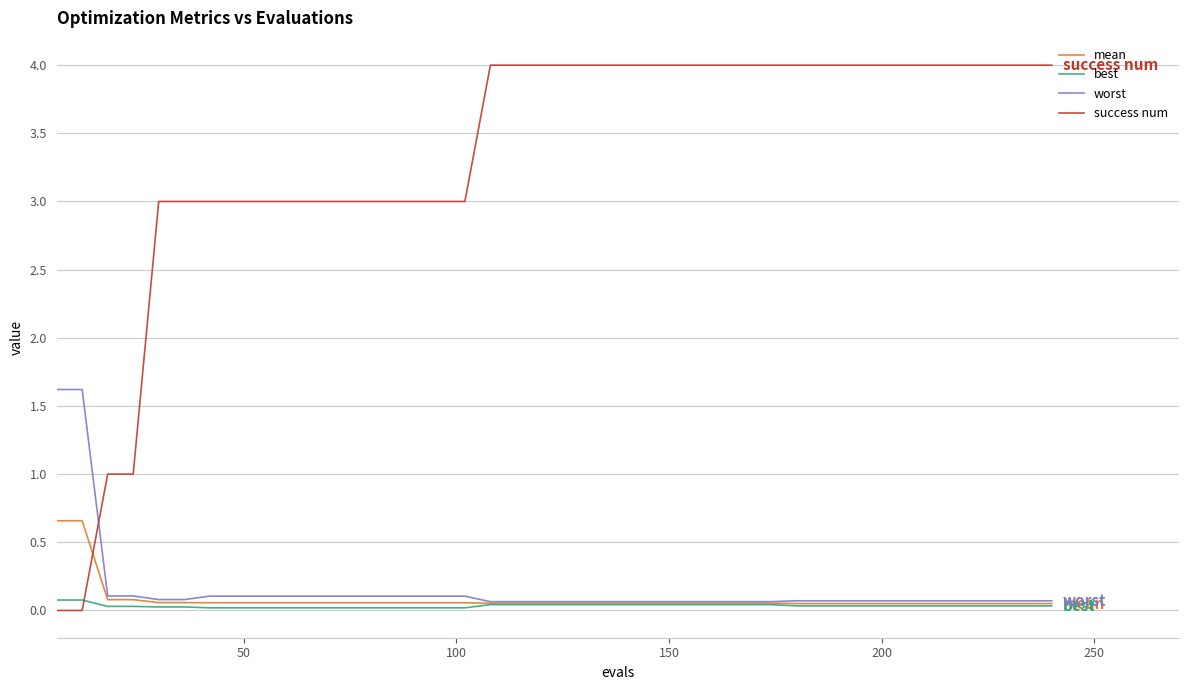

Which series has the largest range (max minus min)?

success num